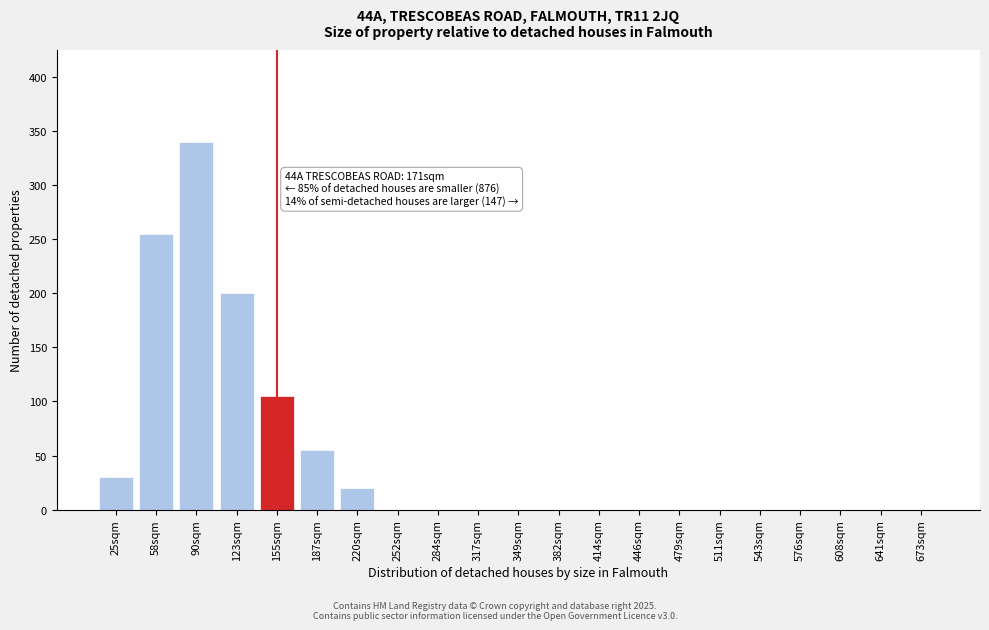

Reading right to left, list all the values displayed in this chart.

673sqm=0	641sqm=0	608sqm=0	576sqm=0	543sqm=0	511sqm=0	479sqm=0	446sqm=0	414sqm=0	382sqm=0	349sqm=0	317sqm=0	284sqm=0	252sqm=0	220sqm=20	187sqm=55	155sqm=105	123sqm=200	90sqm=340	58sqm=255	25sqm=30